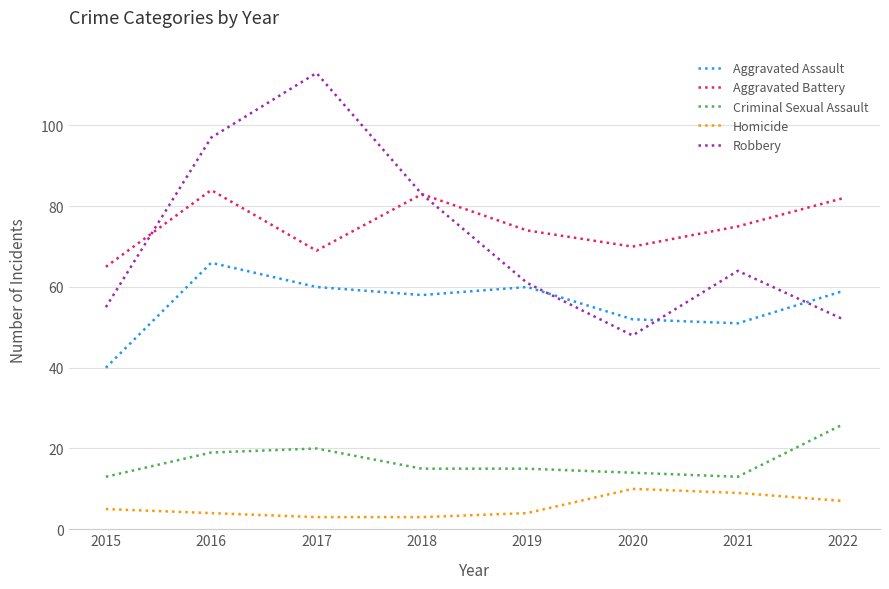

Which series has the widest spread of values?

Robbery